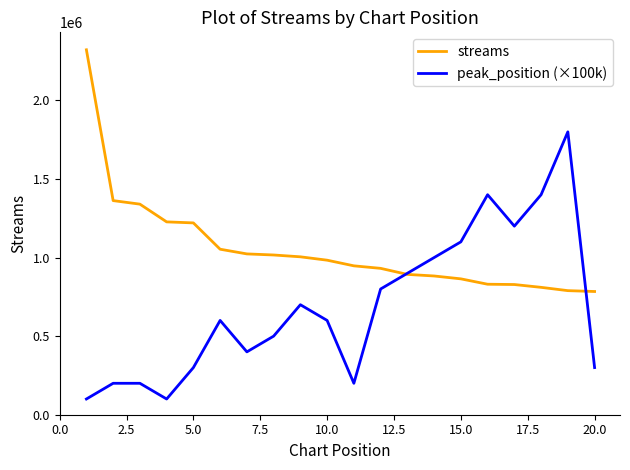

Count the number of data series in this chart.

2